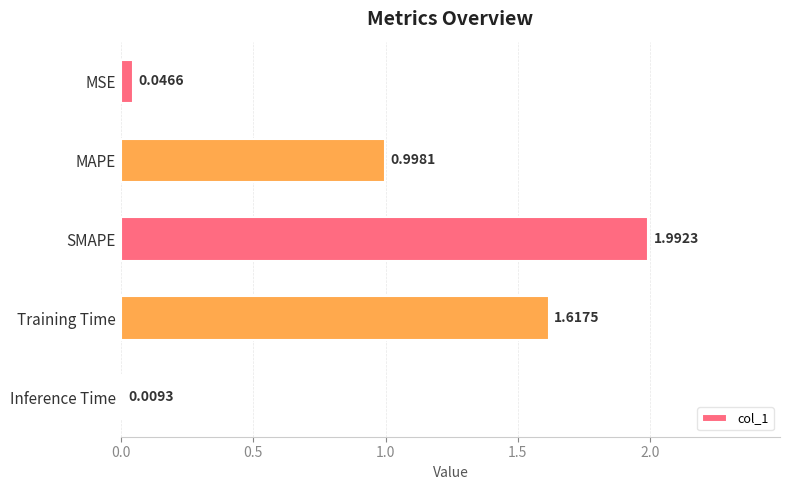

Which has a higher value, MSE or MAPE?

MAPE